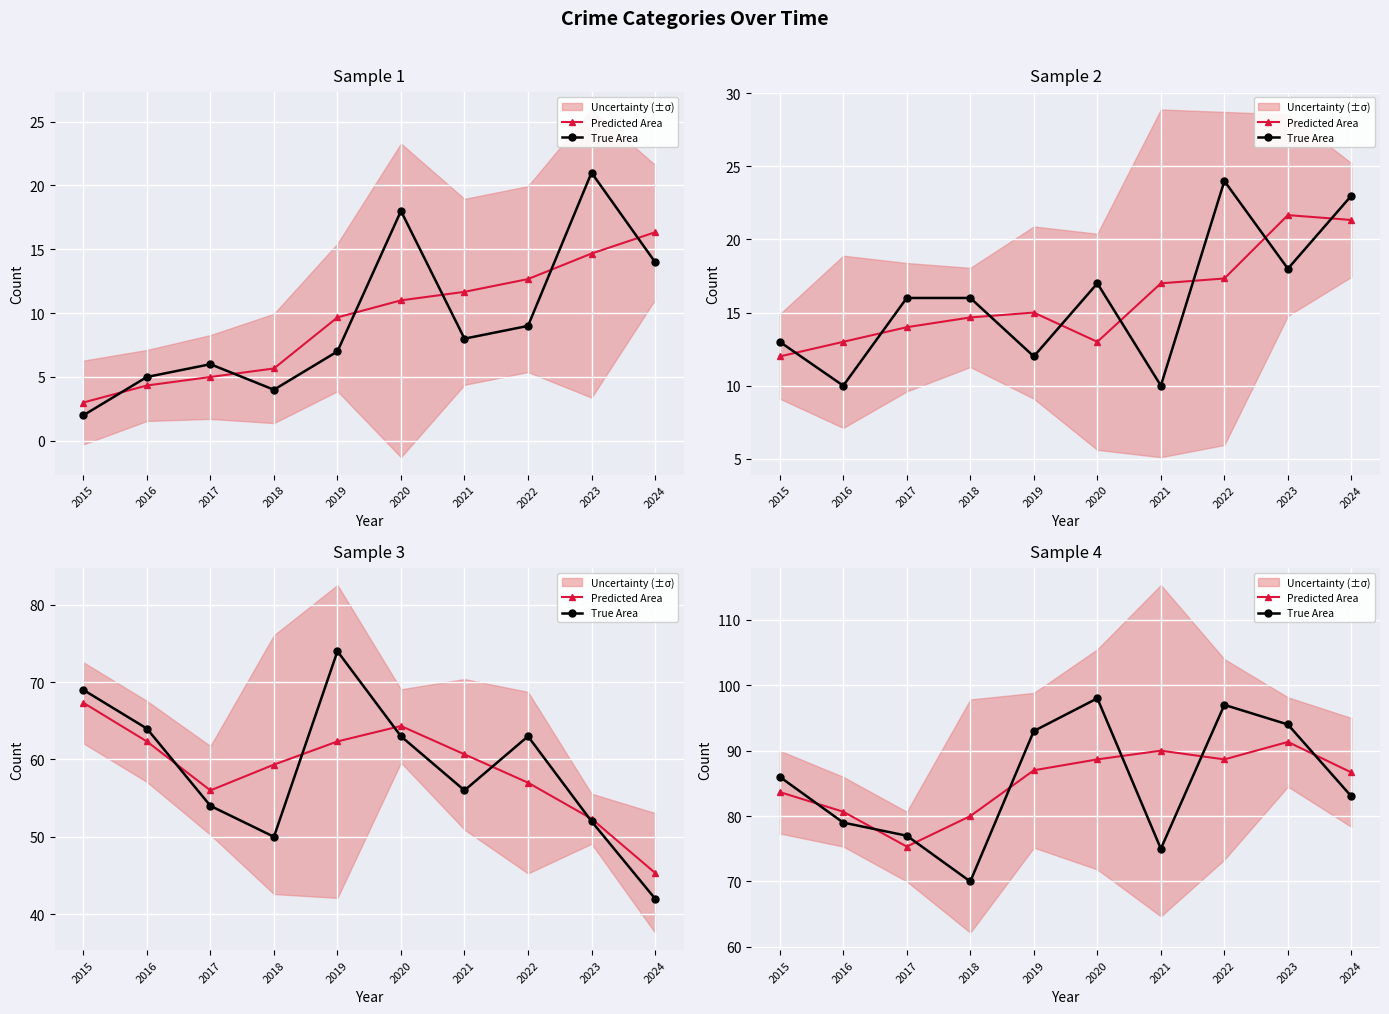

Rank the categories by True Area value from lowest to highest.

2018, 2021, 2017, 2016, 2024, 2015, 2019, 2023, 2022, 2020